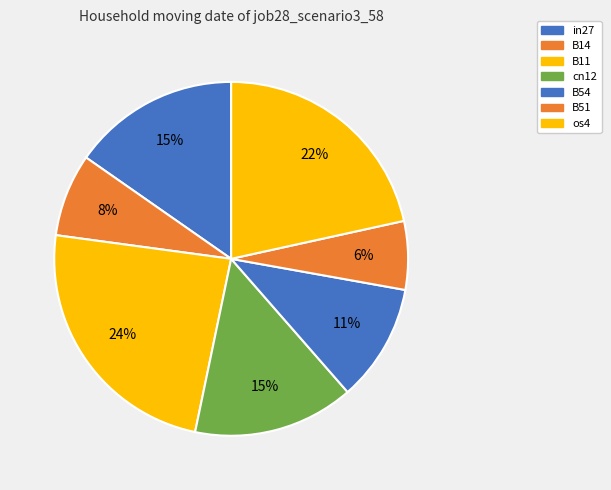

Does any single category account for the majority?

No